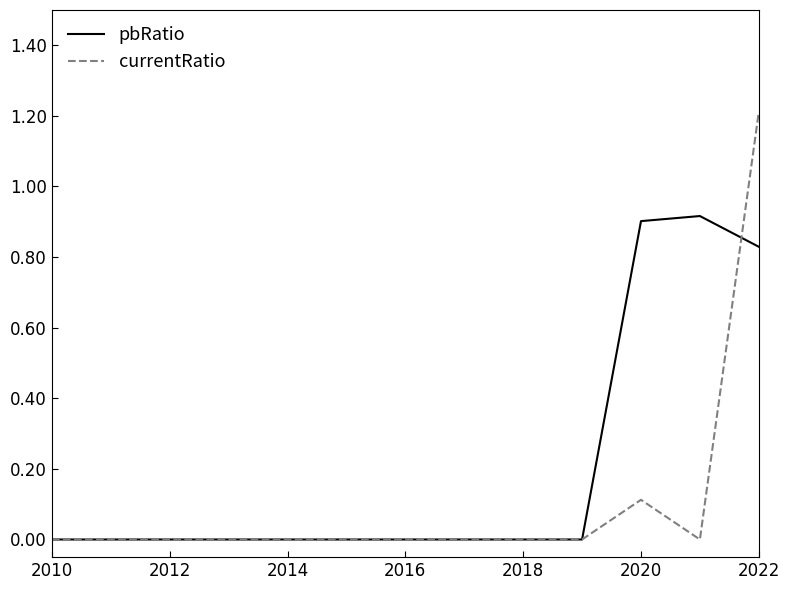

Which series has the widest spread of values?

currentRatio